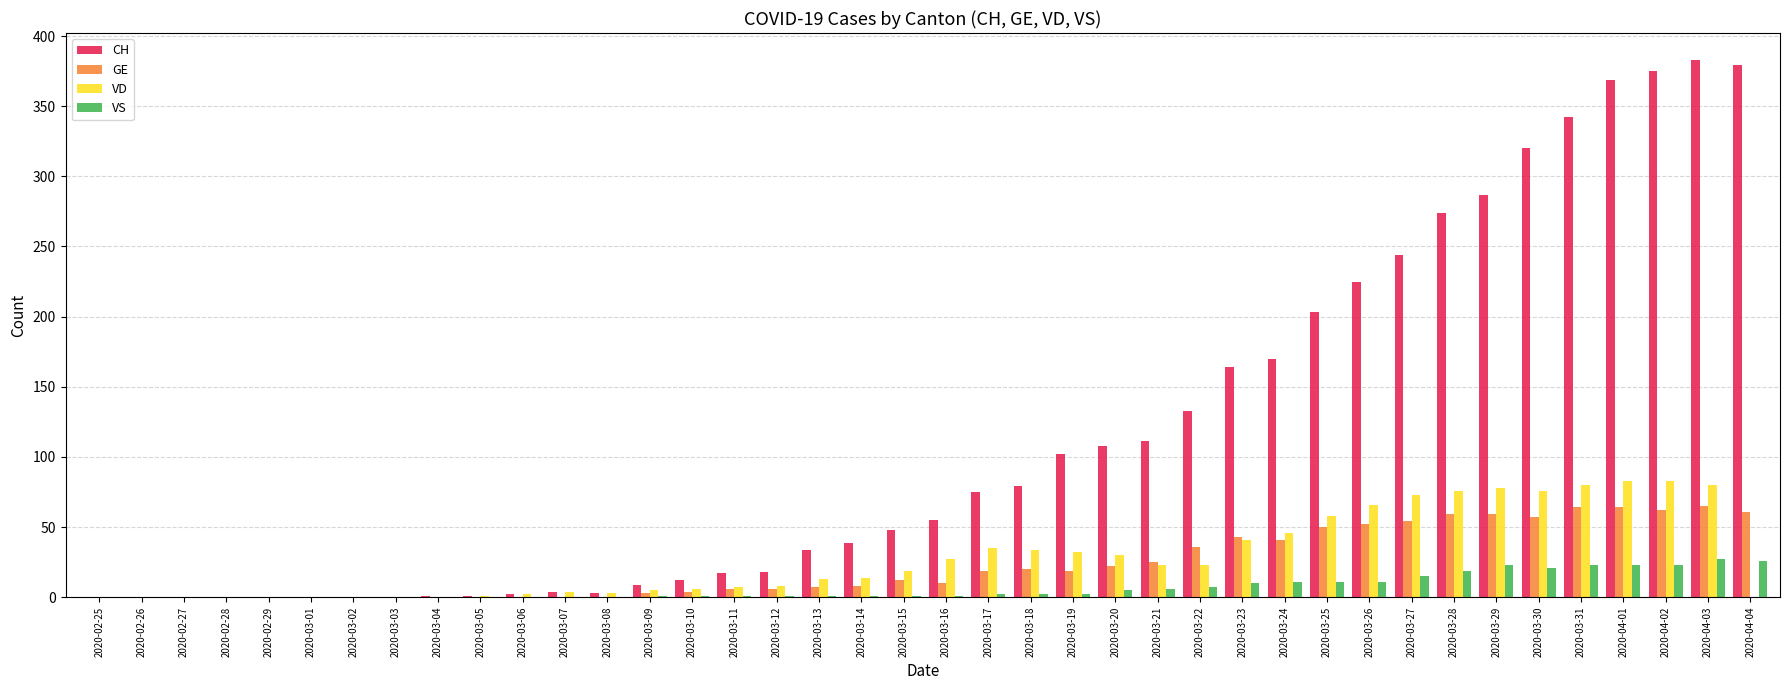

What is the maximum value for VS?

27